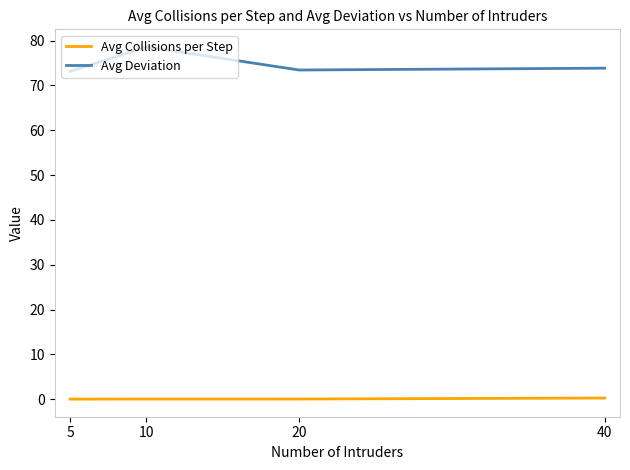

At how many categories does at least one series exceed 56?

4